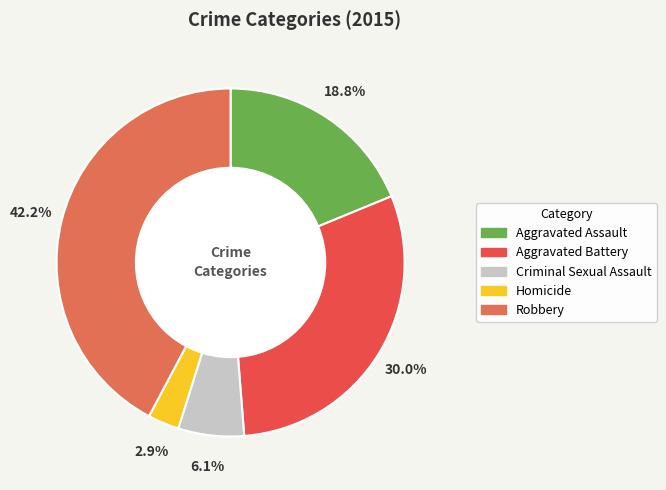

Is it true that Robbery is 42% of the pie?

True